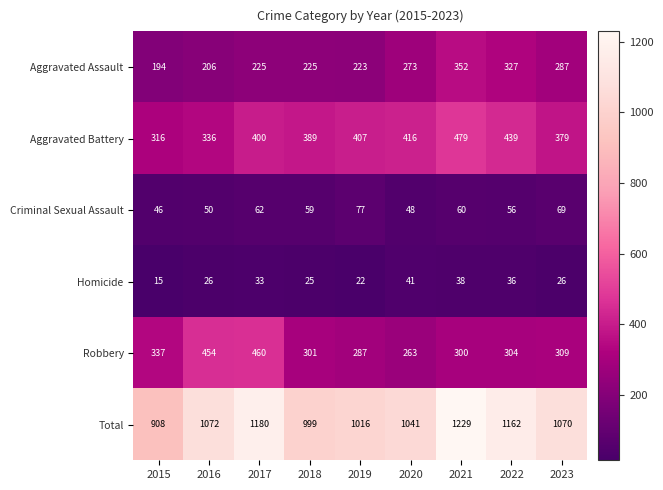

The Criminal Sexual Assault series shows 62 at 2017. True or false?

True